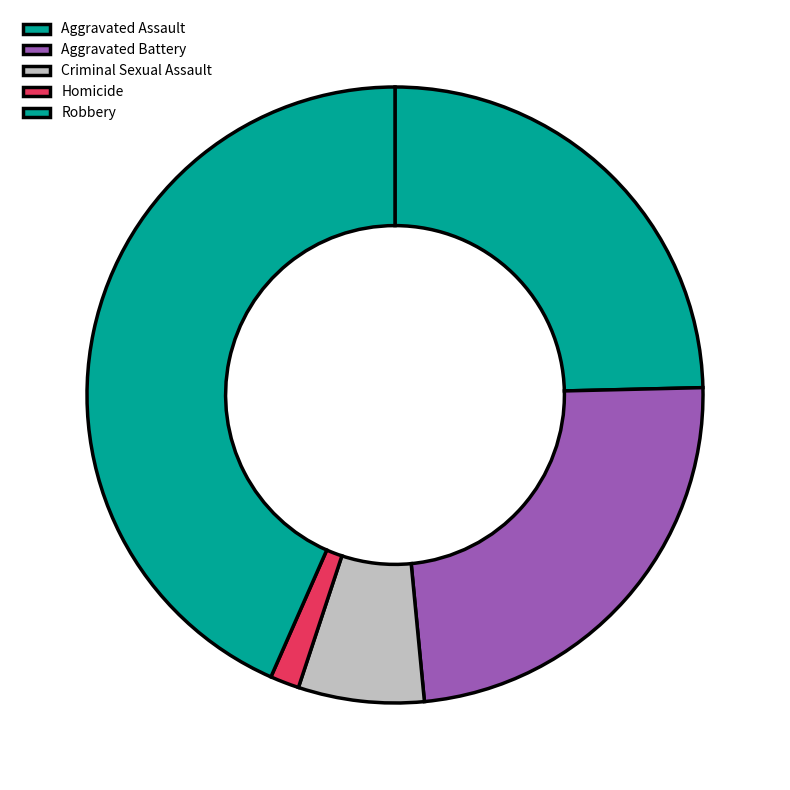

What is the largest slice in the pie chart?

Robbery